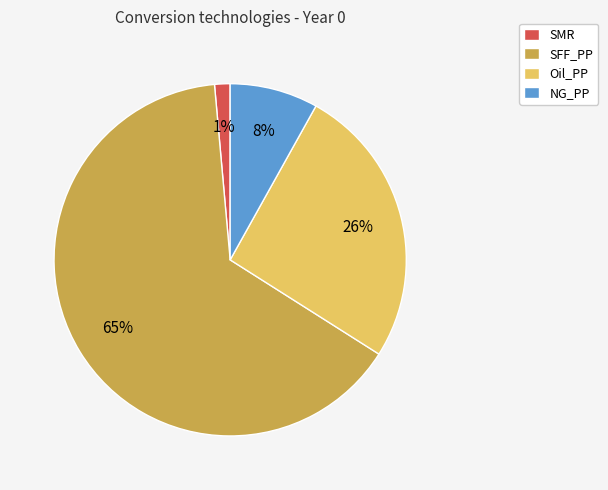

How many segments does this pie chart have?

4